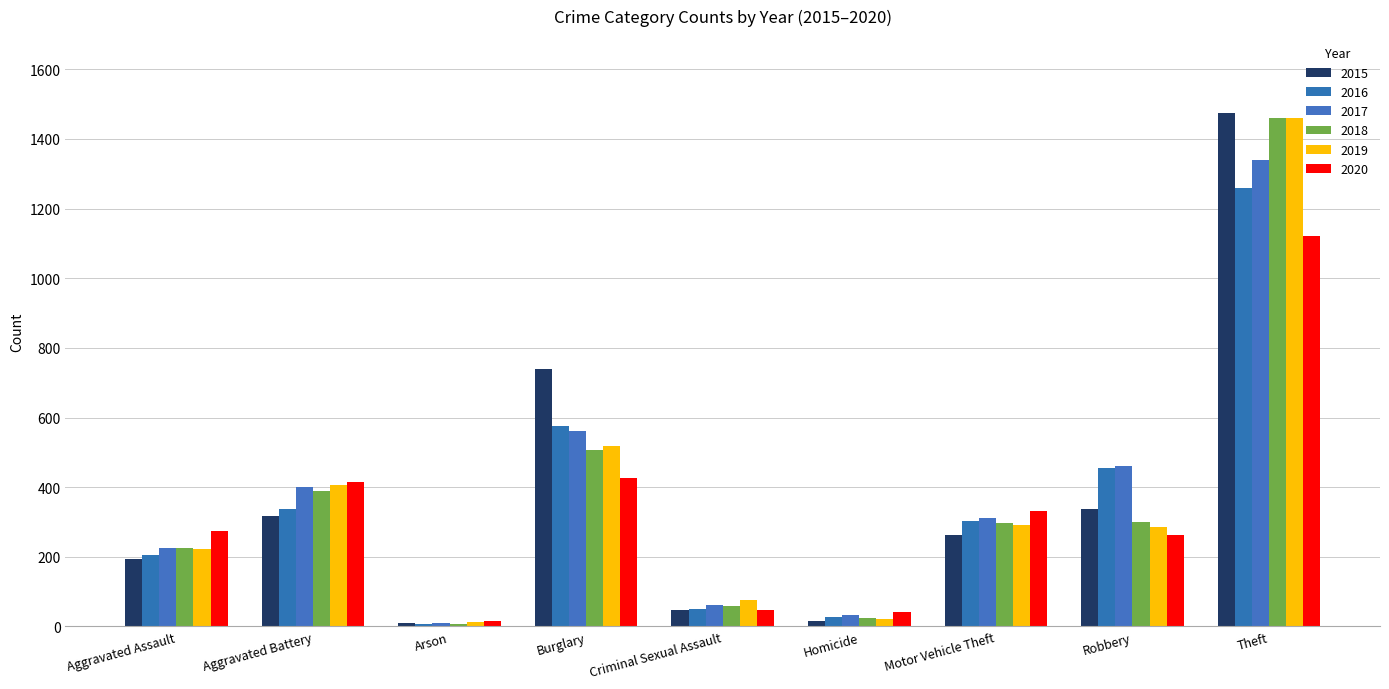

Where is 2016 nearest to the value 633?

Burglary